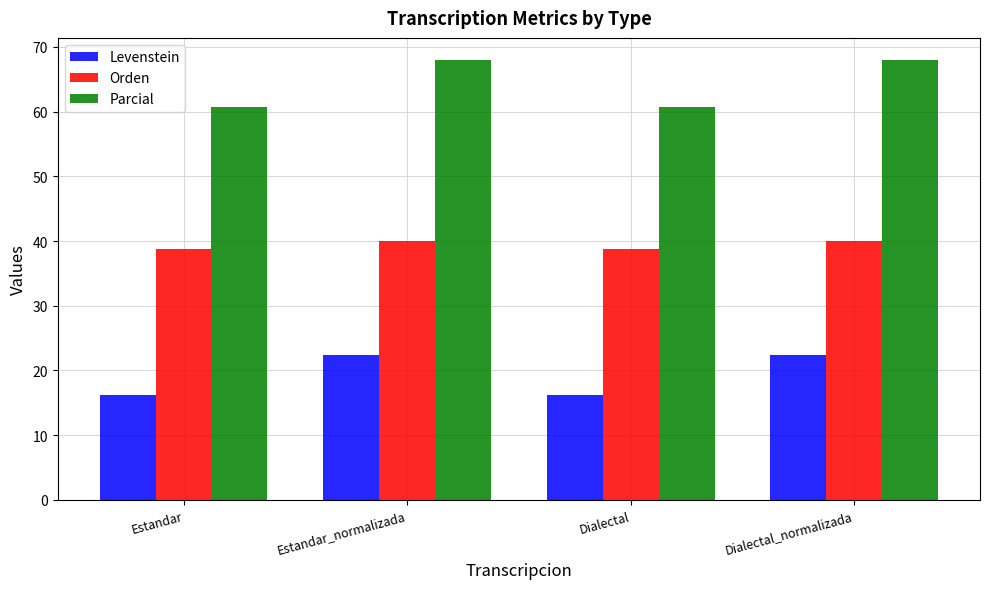

What is the maximum value shown in the chart?

68.0